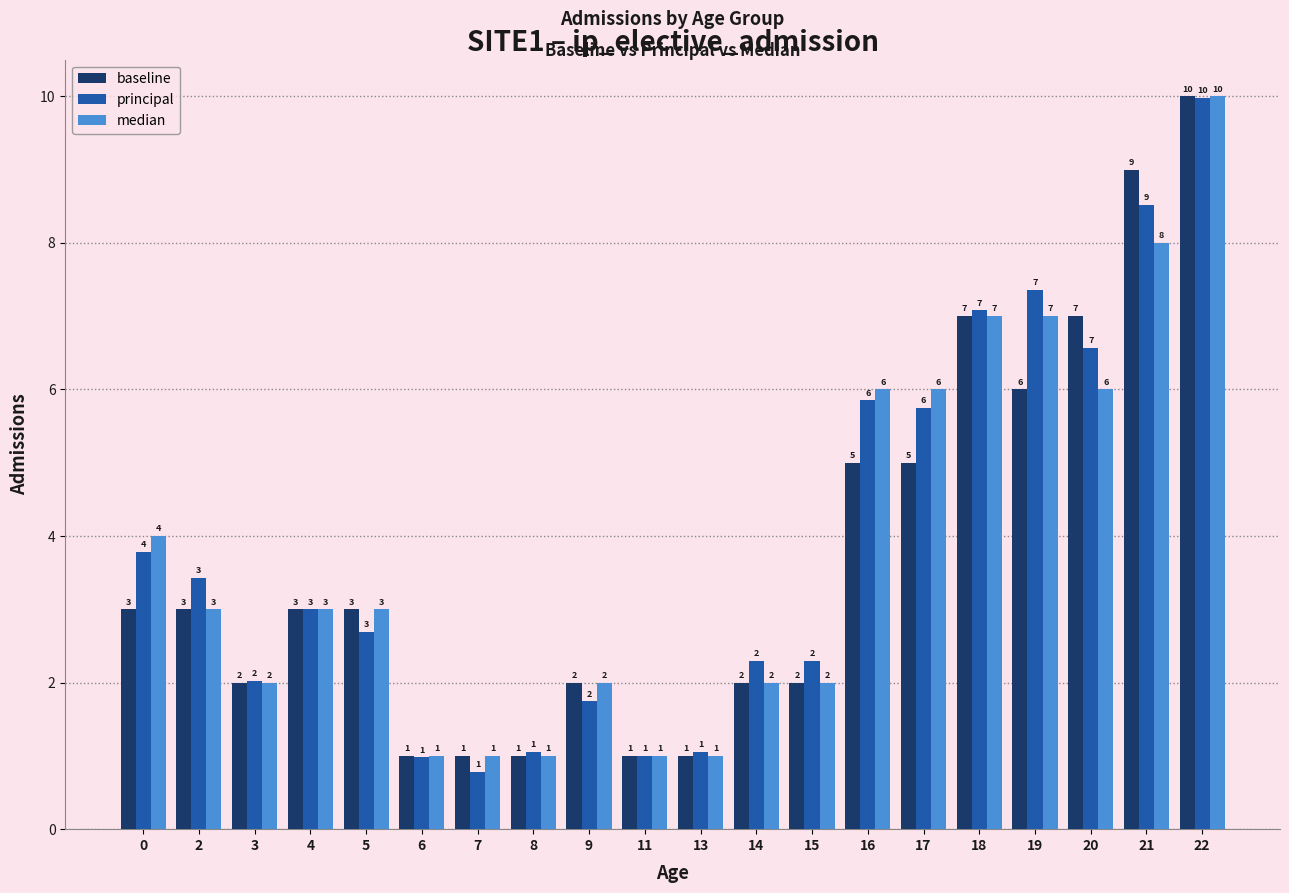

What is the total value across all series at 22?

30.0